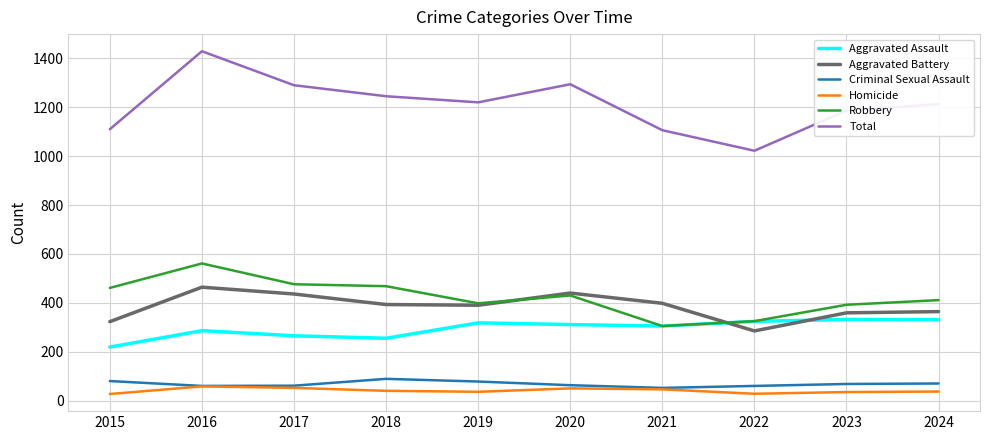

Which series has the widest spread of values?

Total